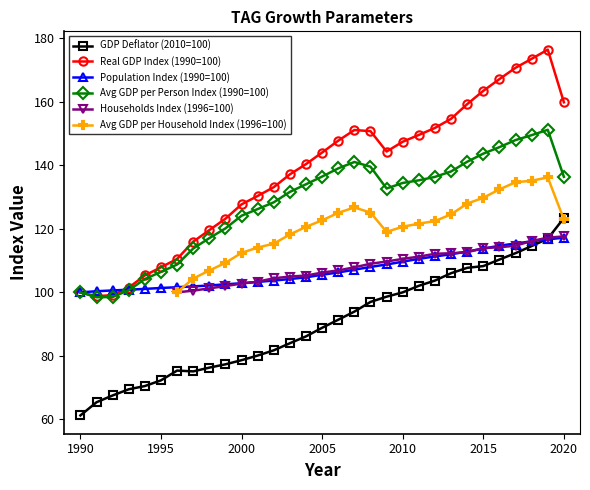

Between 1994 and 2012, which series saw the biggest shift?

Real GDP Index (1990=100)